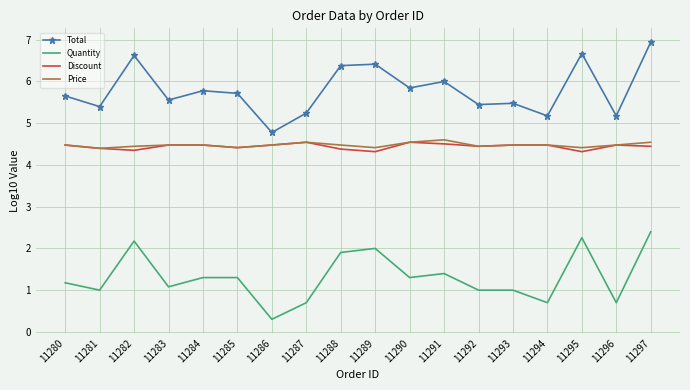

The Total series shows 9.2 at 11292. True or false?

False